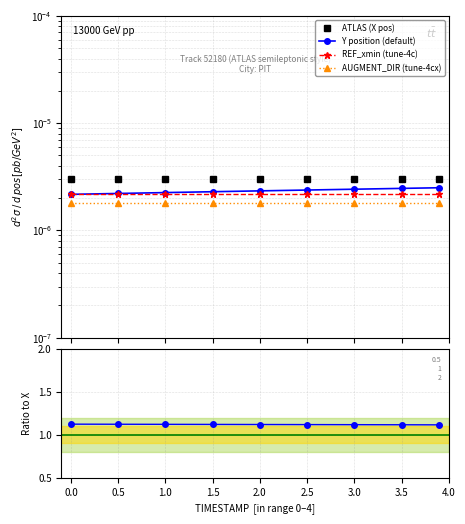

What is the maximum value shown in the chart?

1.1